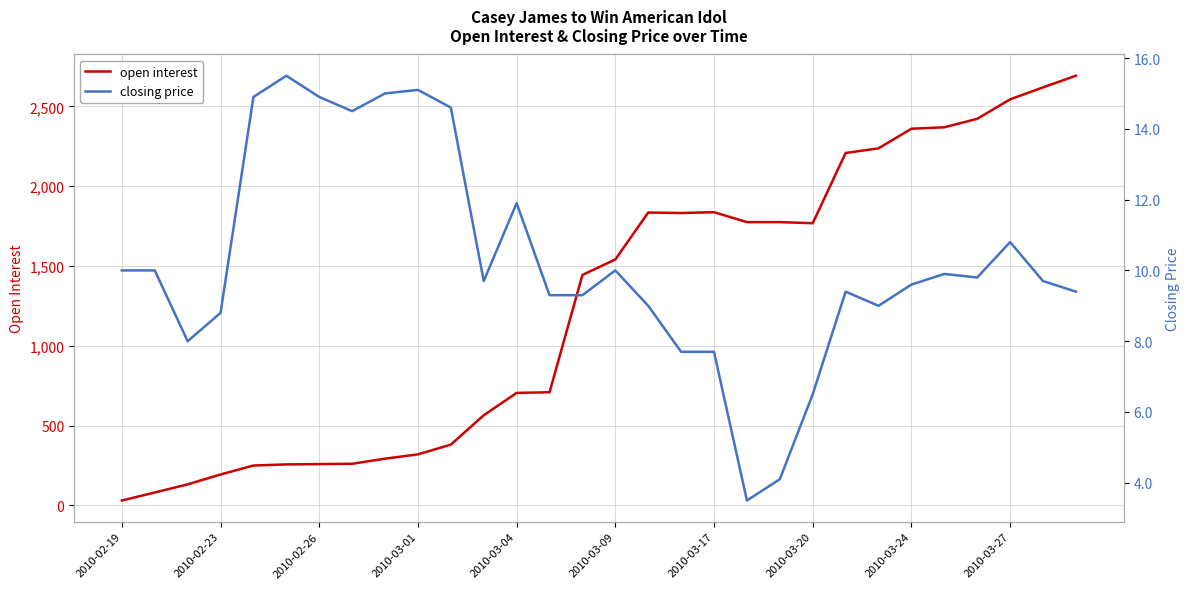

List the series in order of their peak value, lowest first.

closing price, open interest